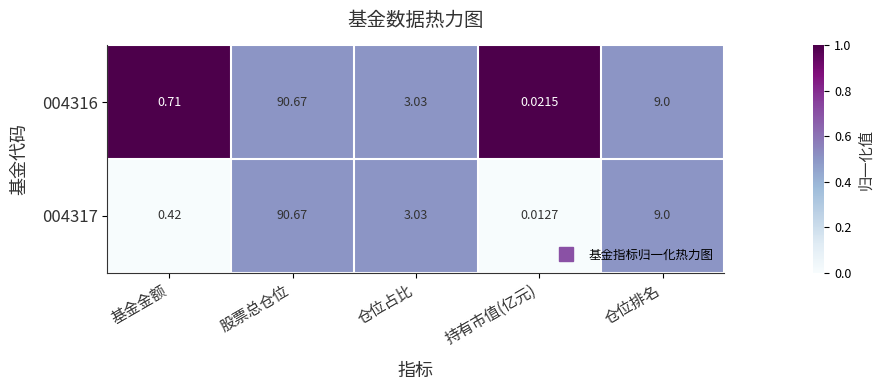

Is the value of 004316 at 基金金额 greater than the value of 004317 at 仓位排名?

No